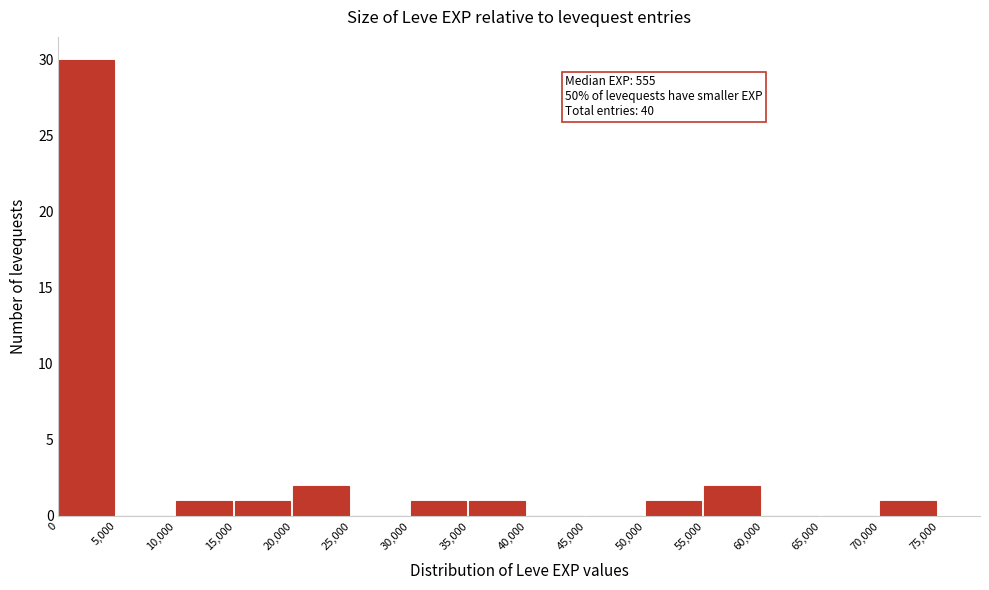

Over which range of the x-axis is the bar tallest?

0 to 5,000